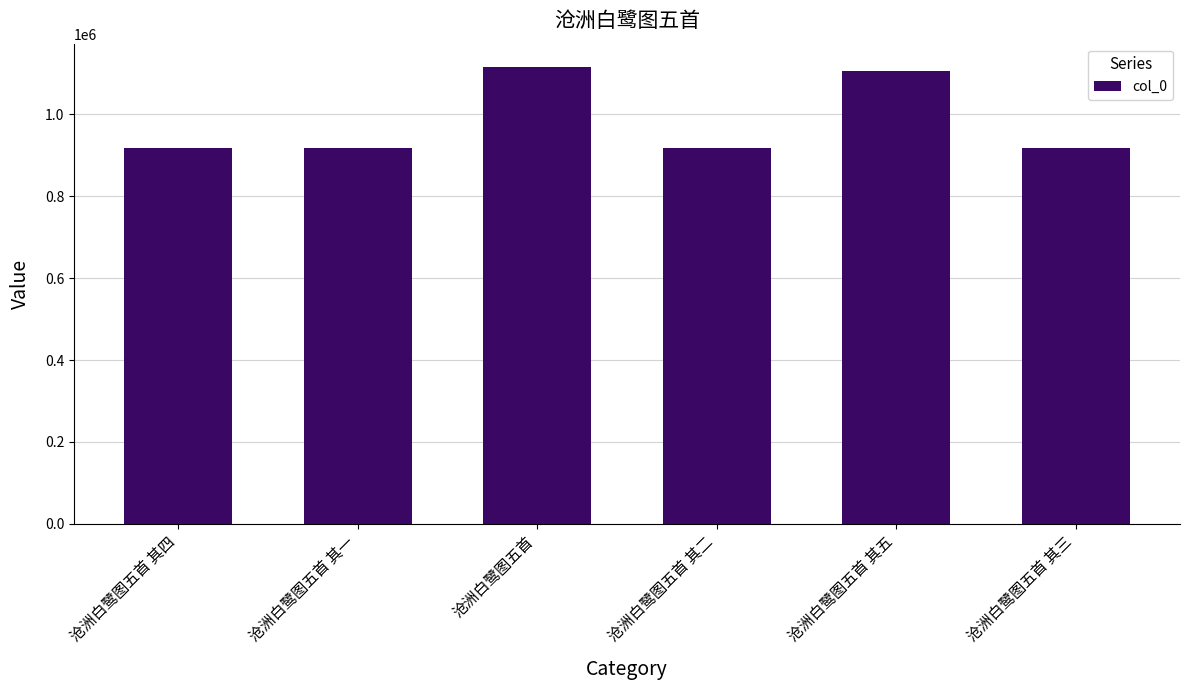

True or false: the data shows 1407403 at 沧洲白鹭图五首 其三.

False